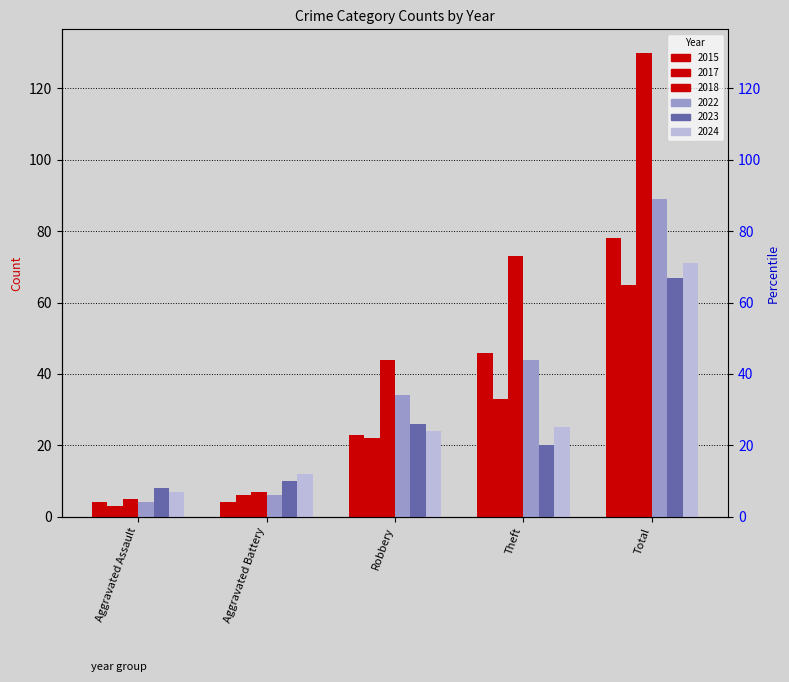

What is the difference between the maximum and second lowest values in the 2022 series?

83